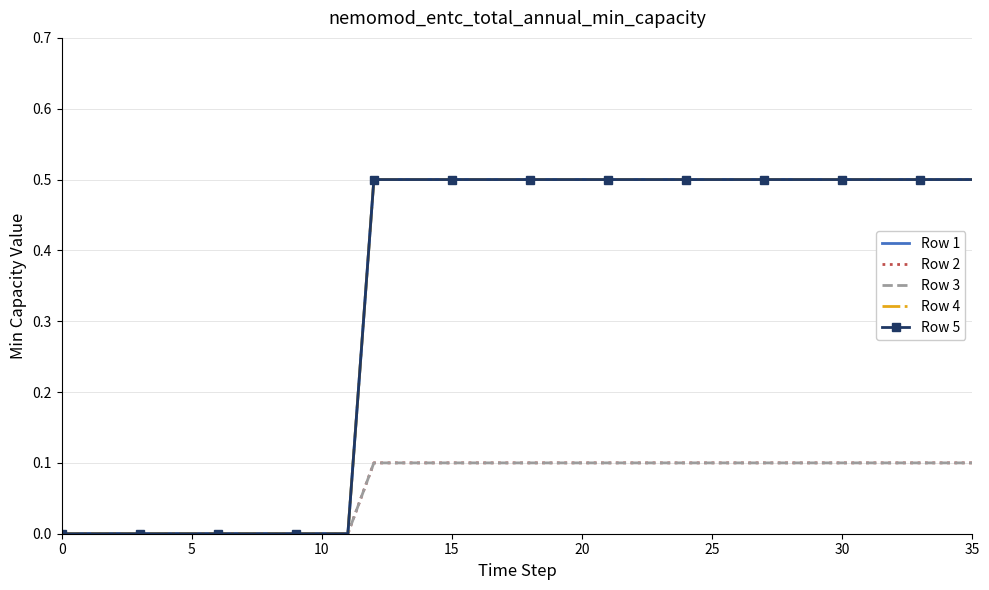

Count the Row 5 values in the range 0 to 1.

36